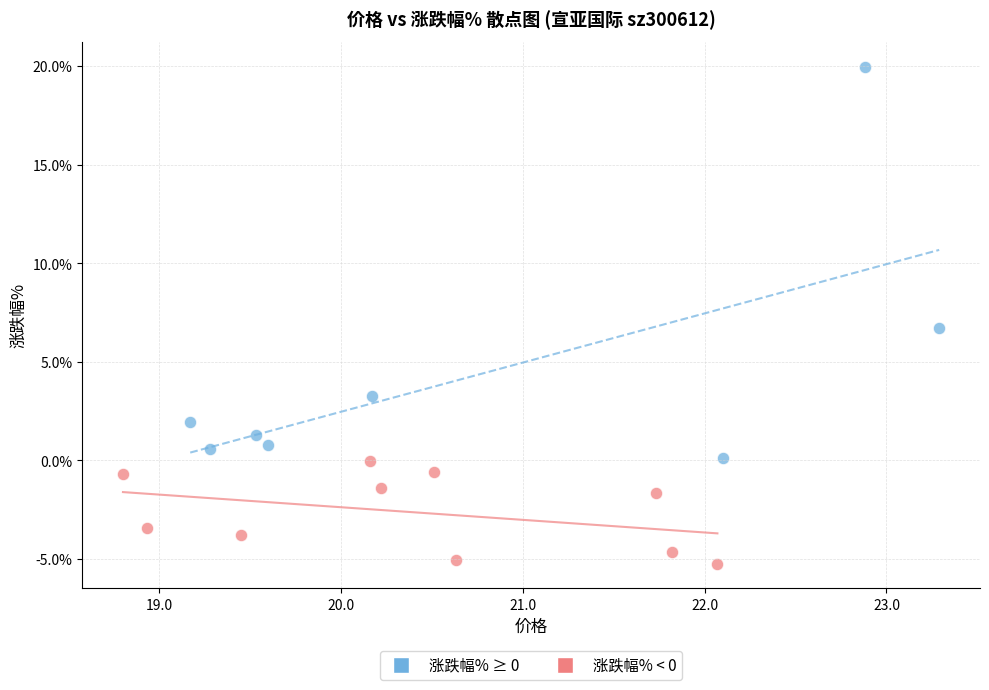

Which series reaches the minimum Y coordinate?

涨跌幅% < 0